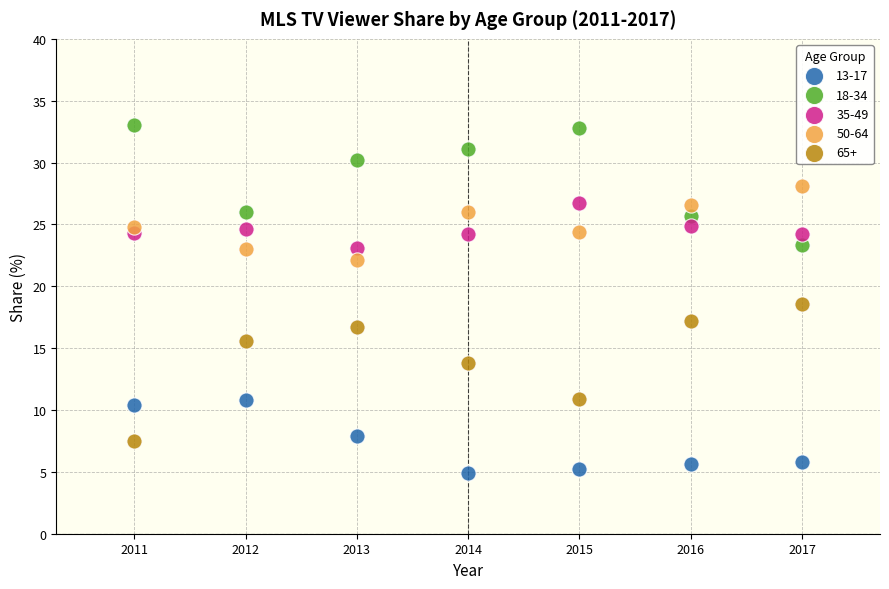

Across all data points, what is the range of X values (max minus min)?

6.0